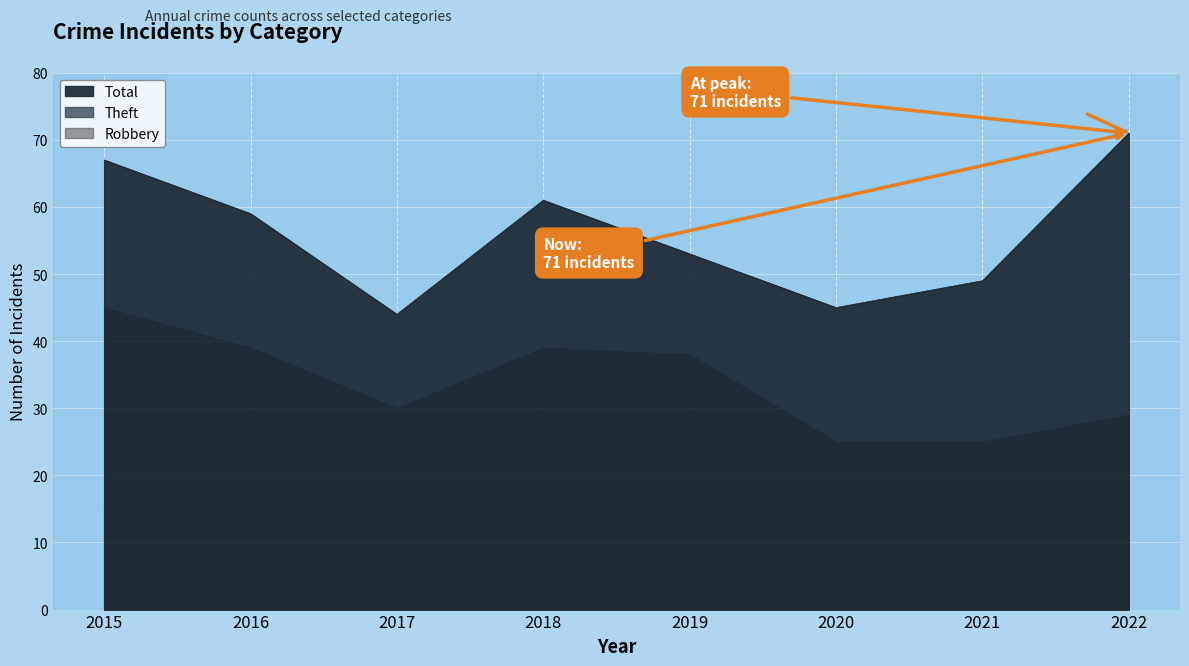

Which series has the largest range (max minus min)?

Total